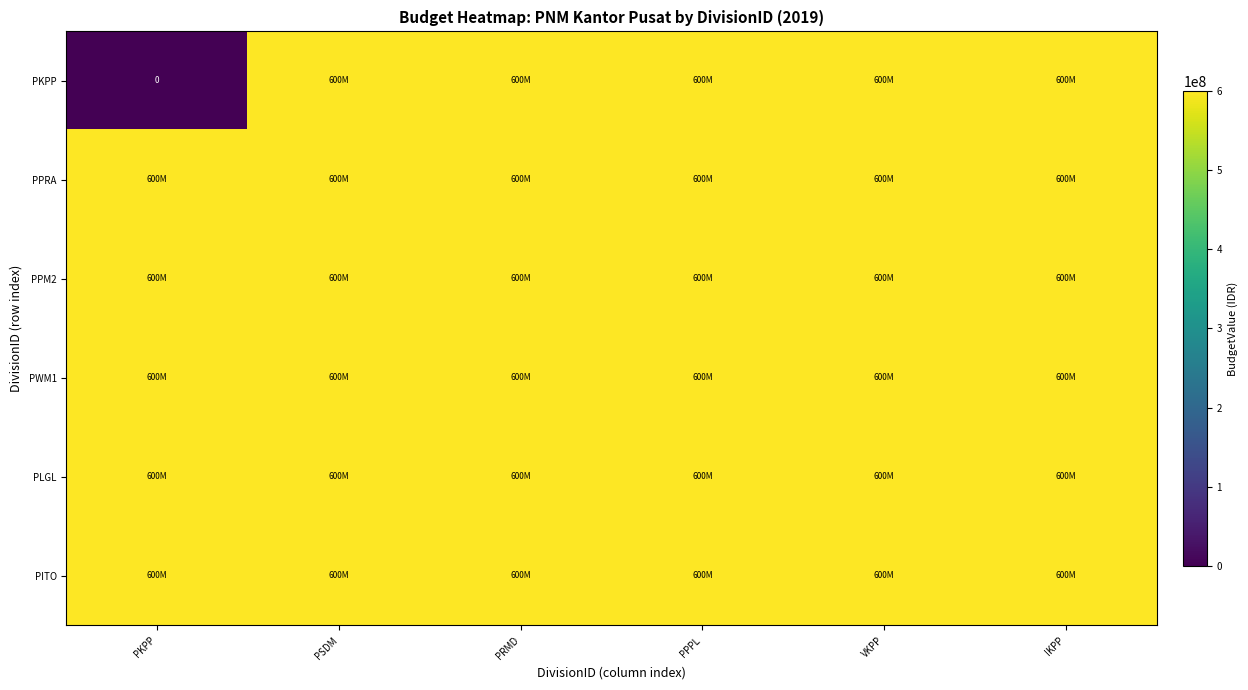

List the labels in order of PPRA value, smallest first.

PKPP, PSDM, PRMD, PPPL, VKPP, IKPP